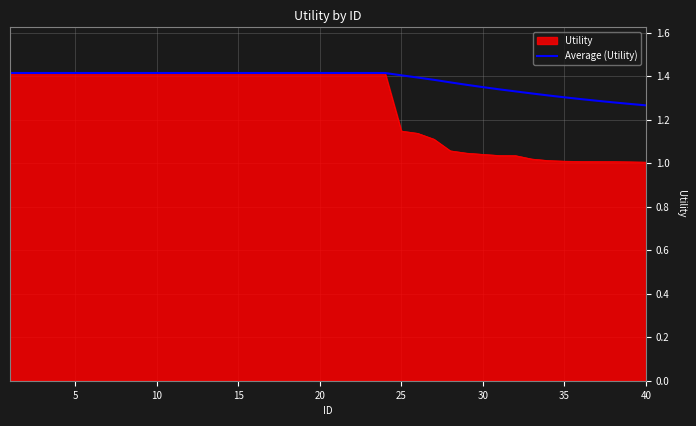

Which series has the largest range (max minus min)?

Utility